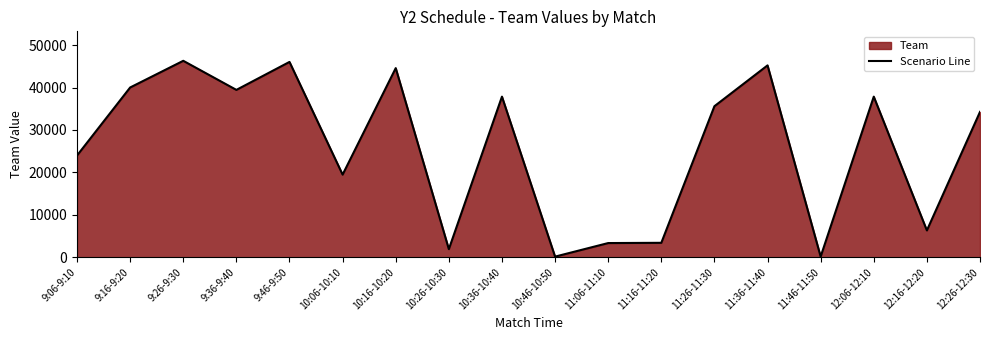

List the labels in order of value, smallest first.

10:46-10:50, 11:46-11:50, 10:26-10:30, 11:06-11:10, 11:16-11:20, 12:16-12:20, 10:06-10:10, 9:06-9:10, 12:26-12:30, 11:26-11:30, 10:36-10:40, 12:06-12:10, 9:36-9:40, 9:16-9:20, 10:16-10:20, 11:36-11:40, 9:46-9:50, 9:26-9:30